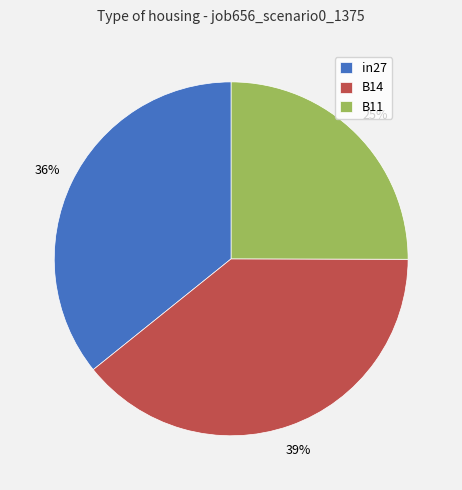

Which slice is the largest?

B14